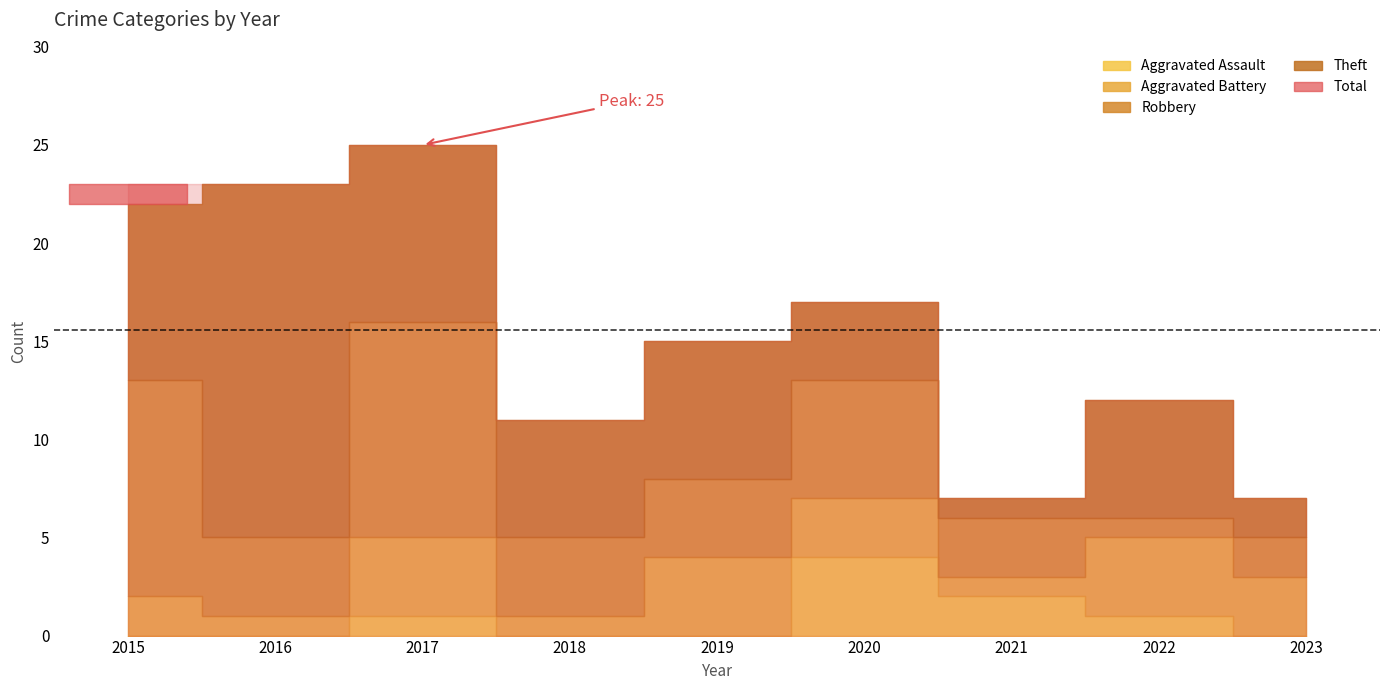

Is it true that Aggravated Battery equals 1 at 2018?

True